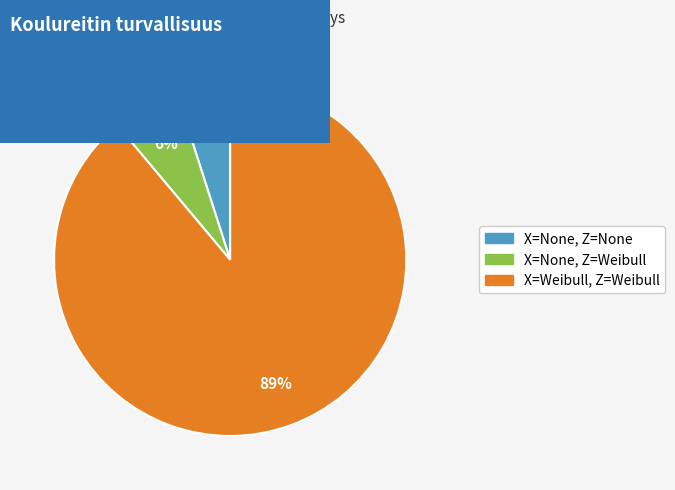

Is there any slice that represents more than half of the pie?

Yes